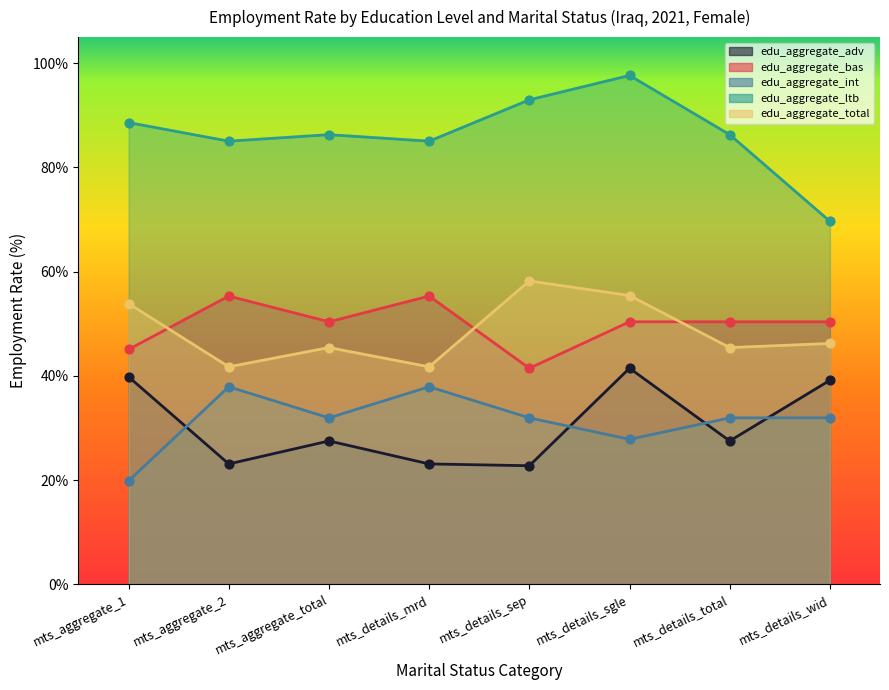

Is the value of edu_aggregate_bas at mts_aggregate_total greater than the value of edu_aggregate_ltb at mts_details_mrd?

No